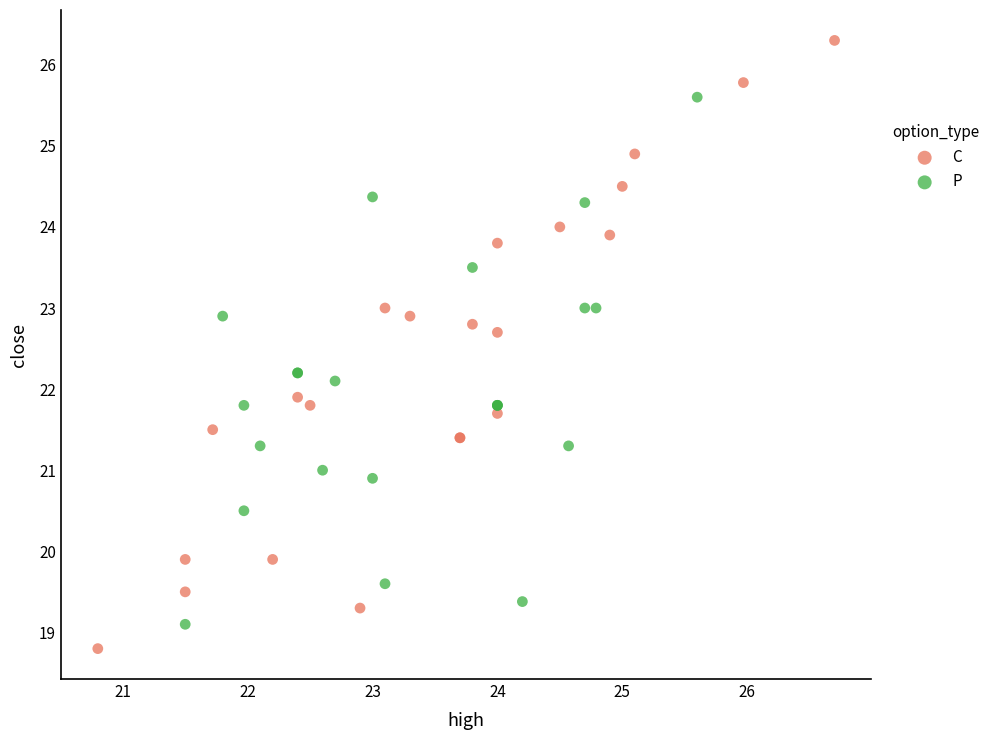

Which series contains the highest Y value?

C